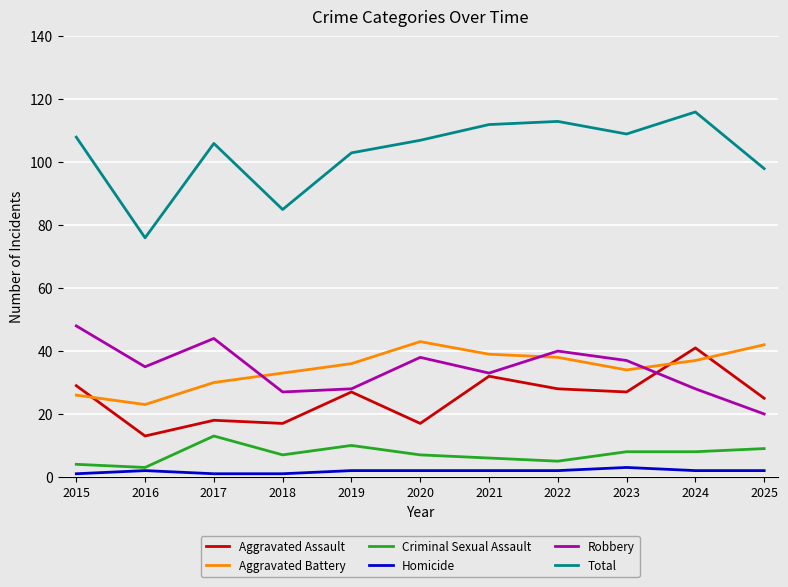

Which series changed the most between 2022 and 2025?

Robbery